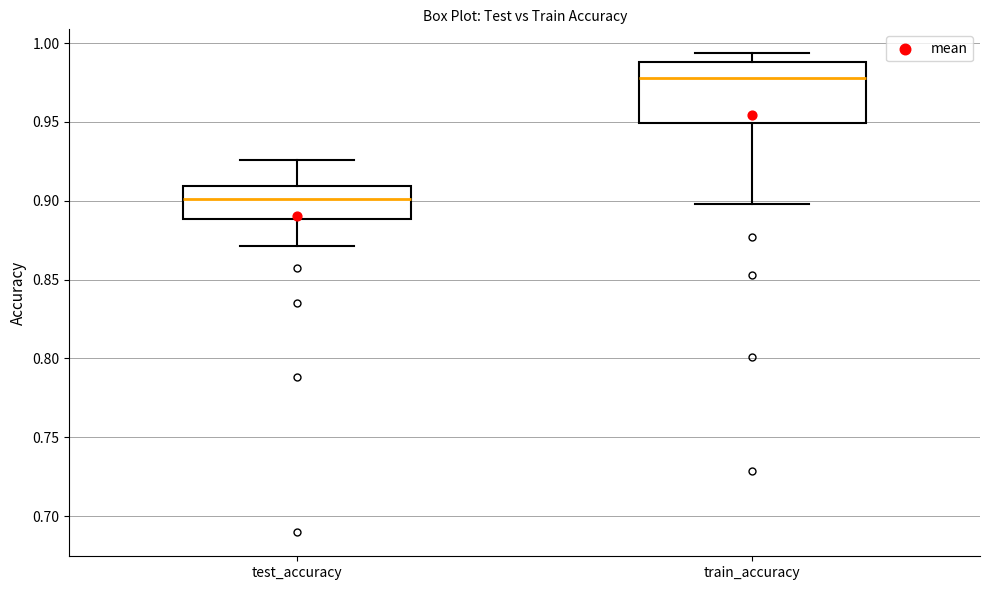

Where does the upper whisker of the box for train_accuracy end on the y-axis? The values are not printed on the chart, so give them approximately, as read against the axis.

0.995